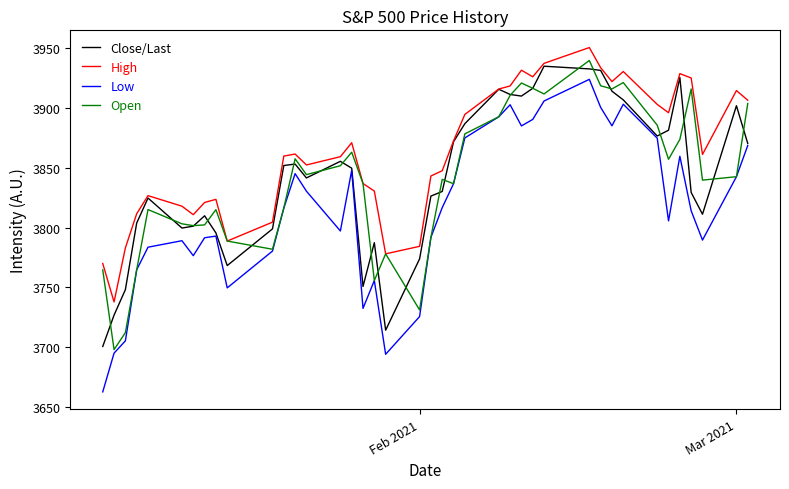

Which series has the largest total across all categories?

High